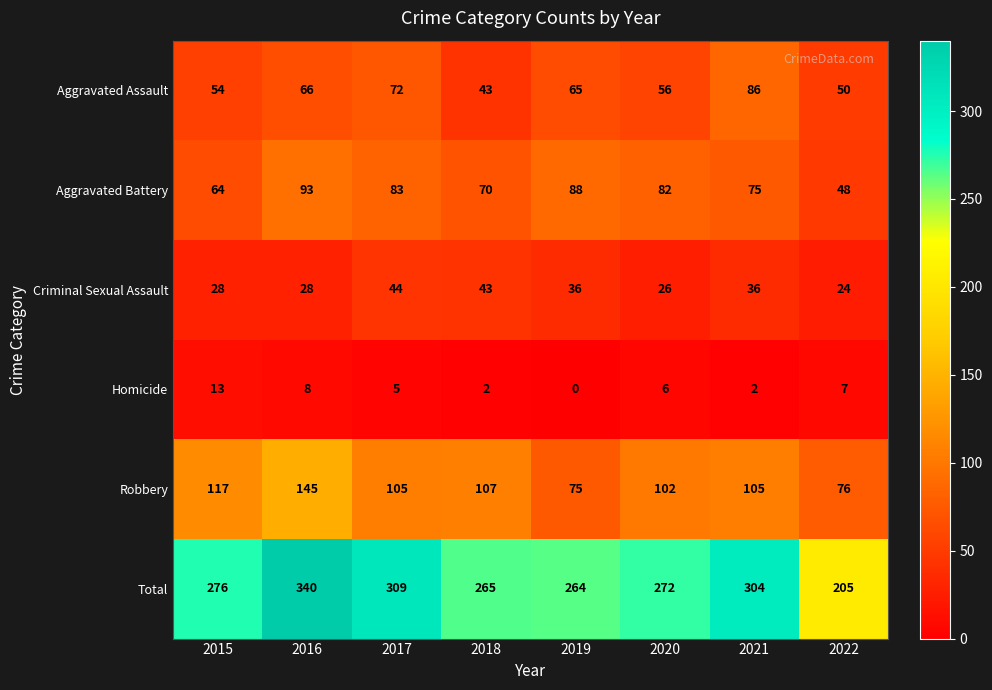

What is the sum of all Aggravated Battery values?

603